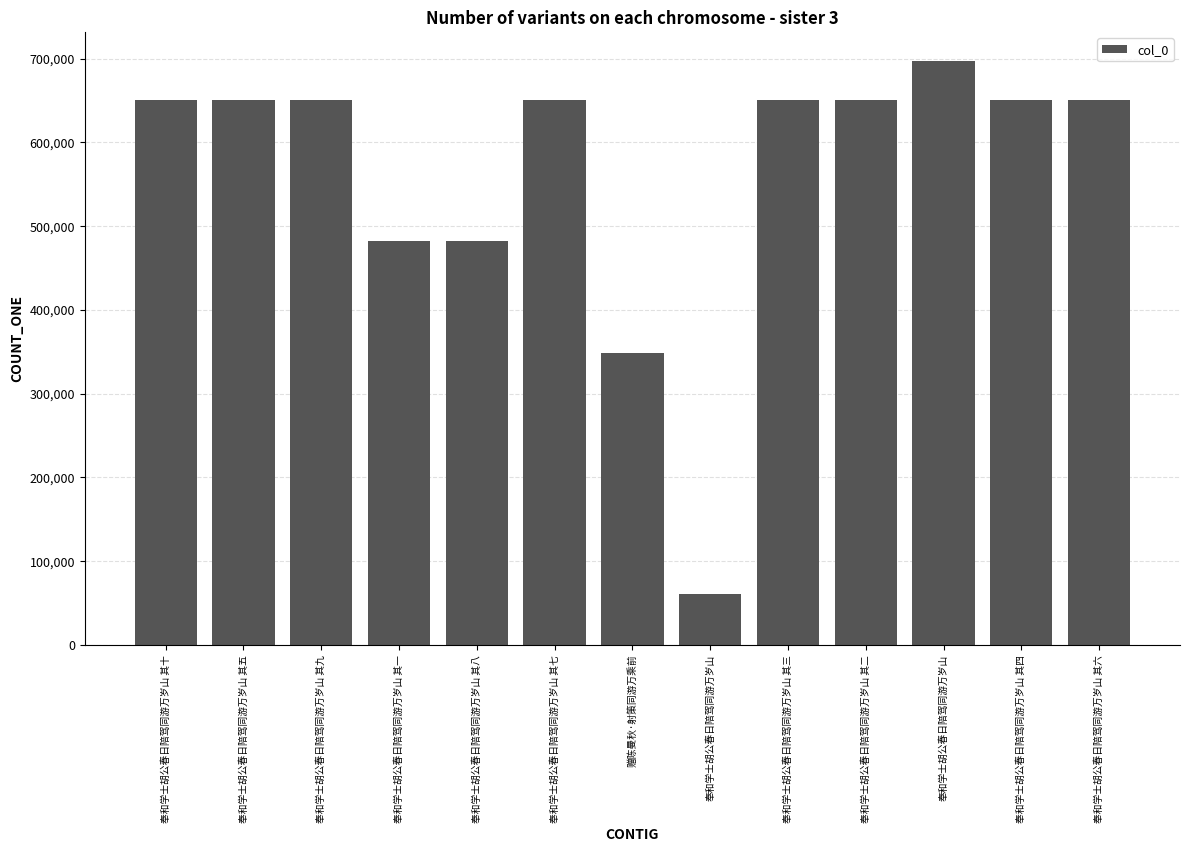

What is the difference between the maximum and minimum values?

636485